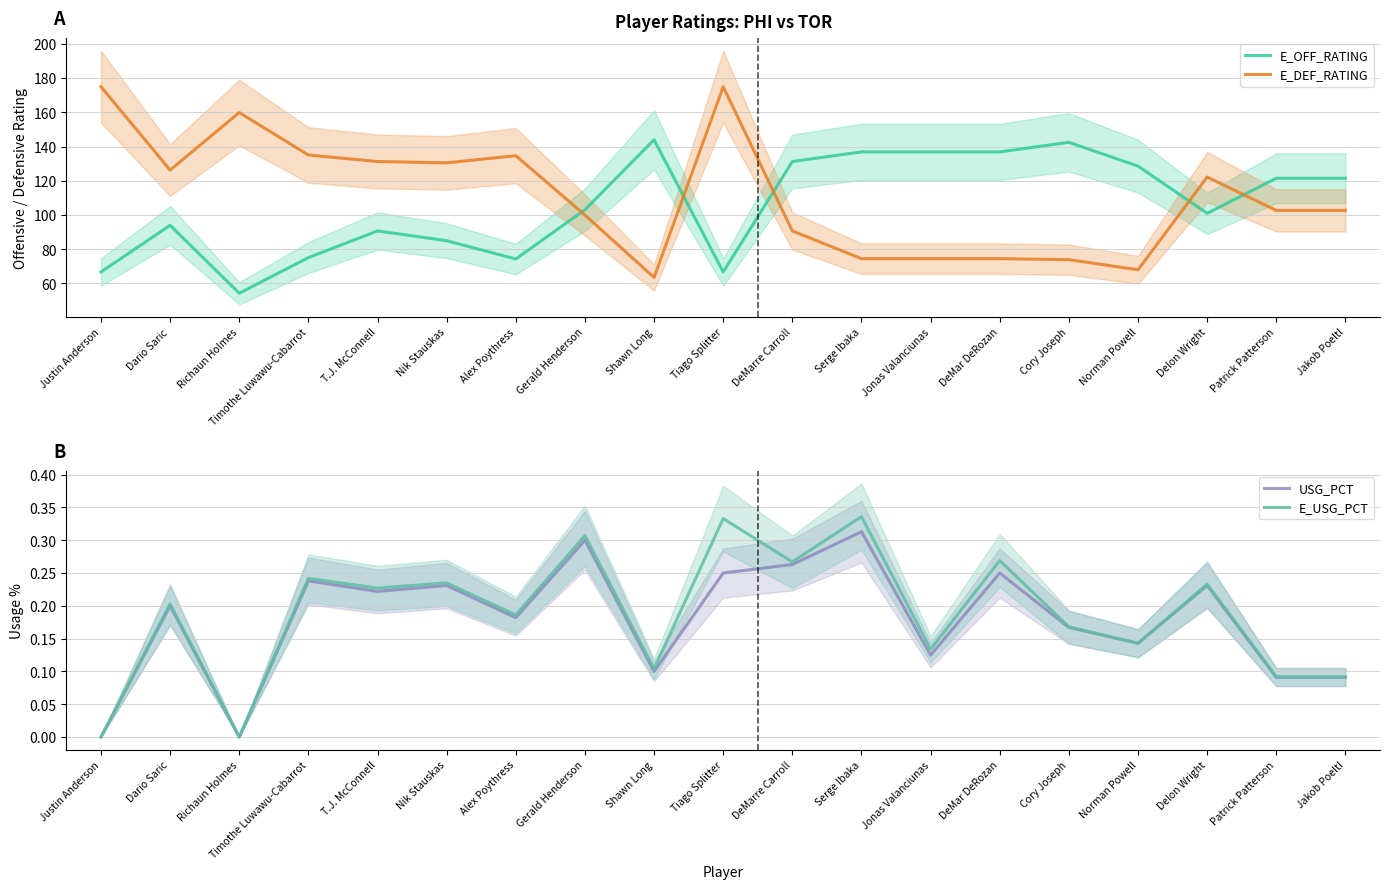

In E_OFF_RATING, how many points are lower than both neighbors (excluding endpoints)?

4